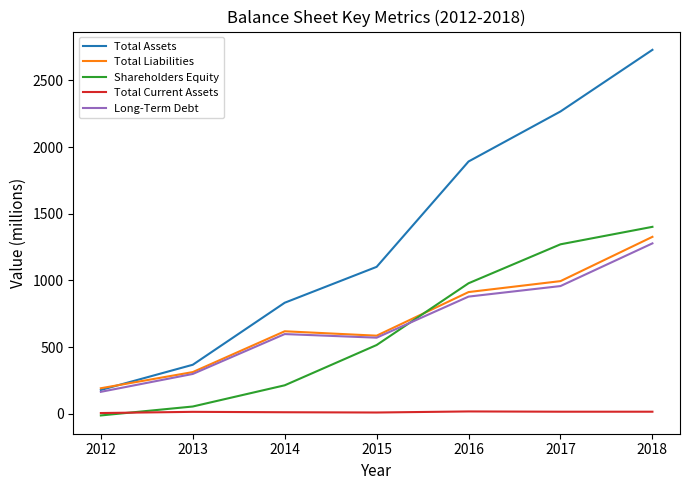

At which category is the sum across all series the highest?

2018